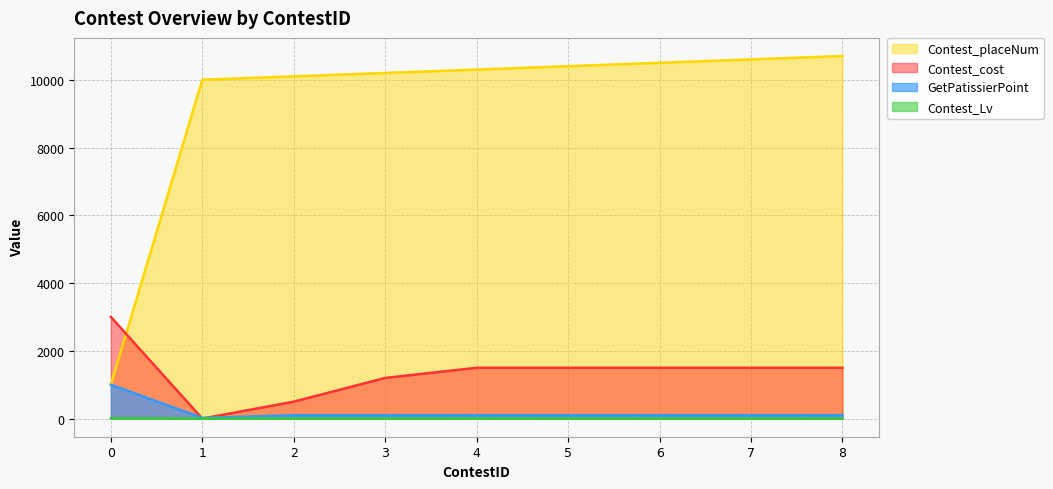

True or false: Contest_Lv has a value of 1 at 4.

True